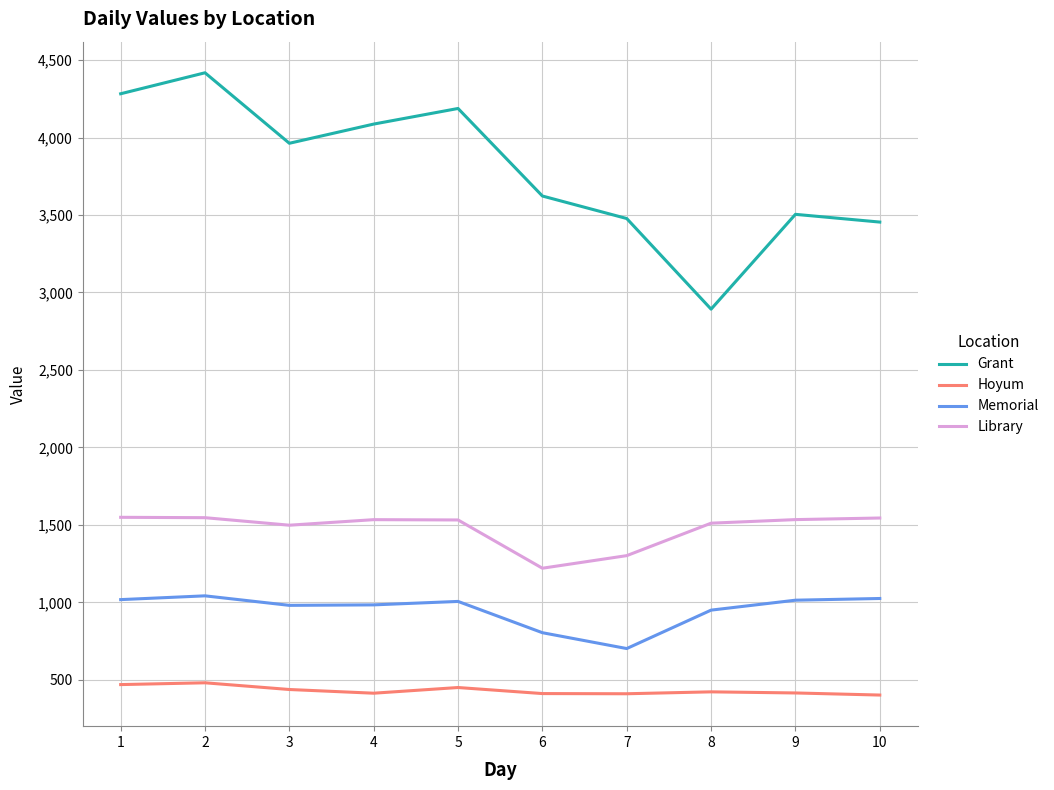

What is the maximum value shown in the chart?

4417.9